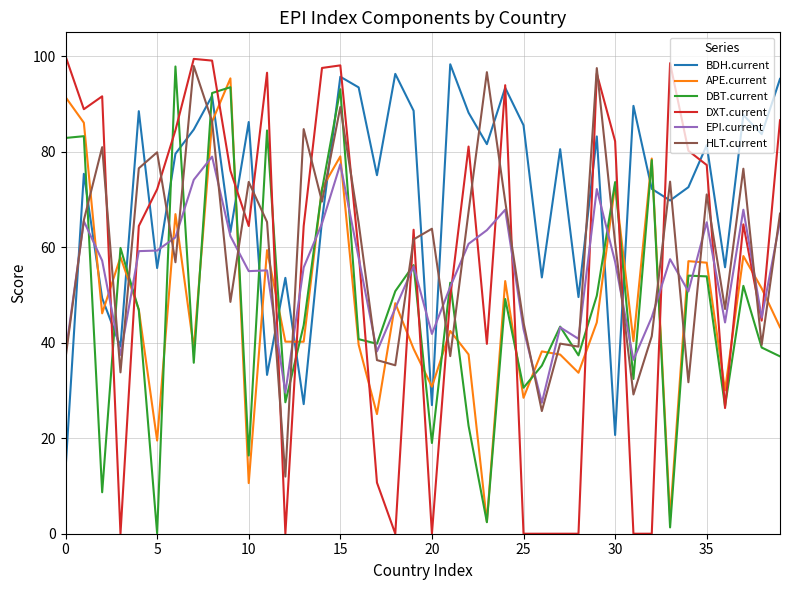

Which series has the largest range (max minus min)?

DXT.current